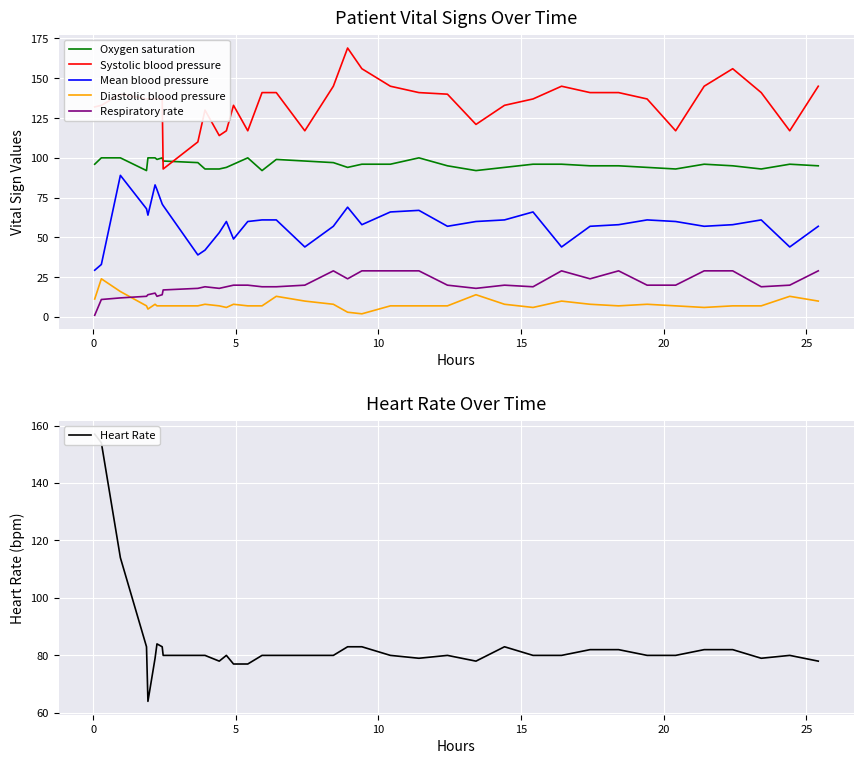

True or false: Mean blood pressure and Diastolic blood pressure intersect in this chart.

False